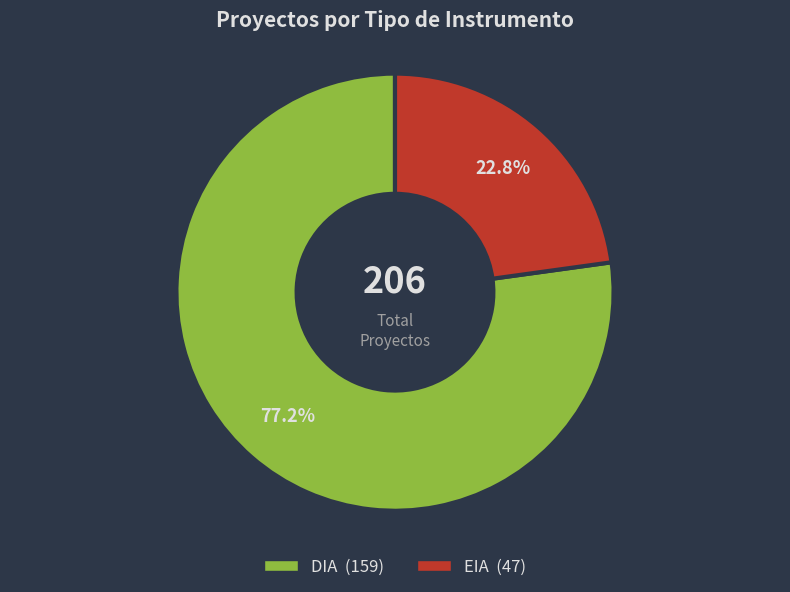

To the nearest percent, what portion does EIA represent?

23%